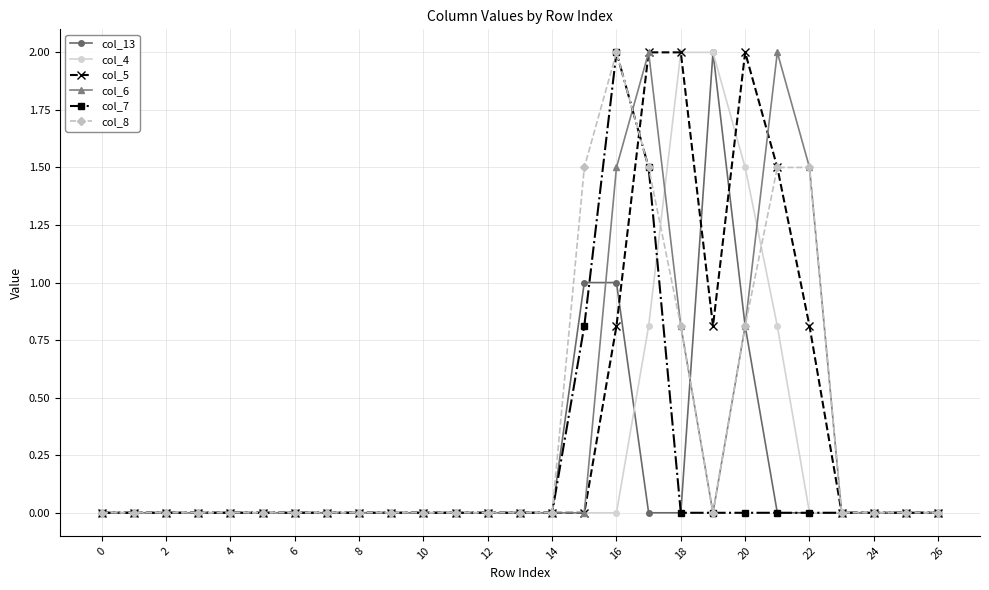

Count the number of data series in this chart.

6